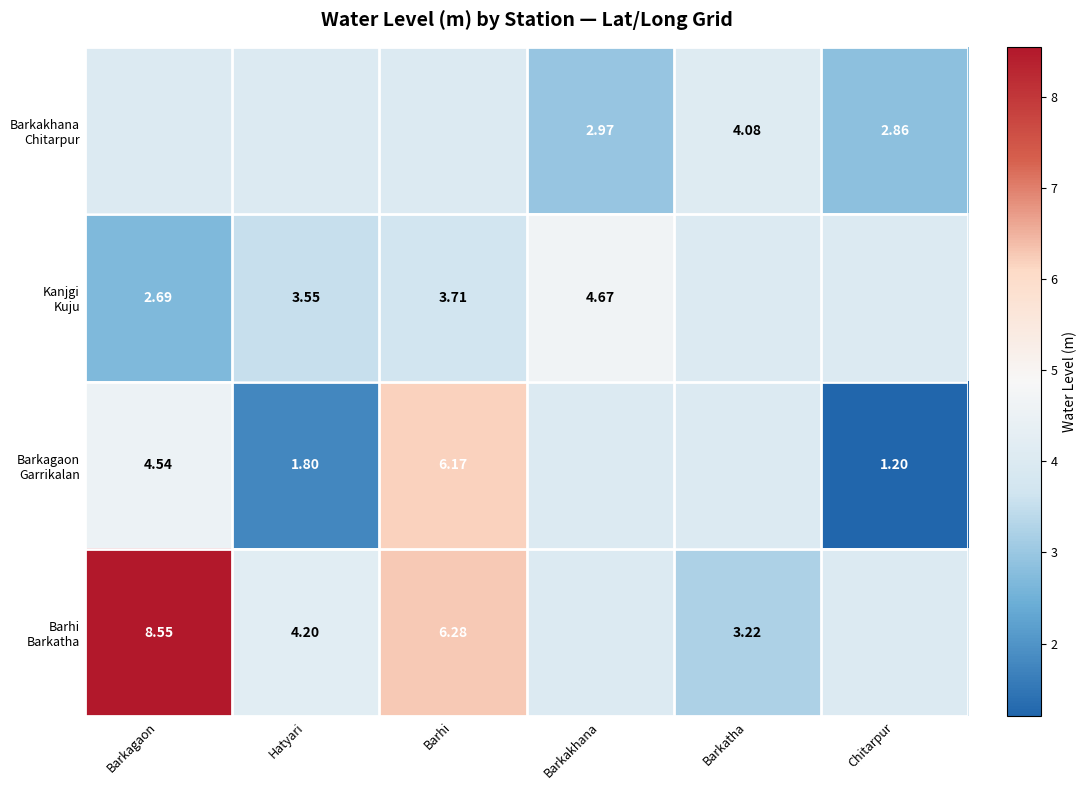

Which category has the lowest value in the Barhi Barkatha series?

Barkatha